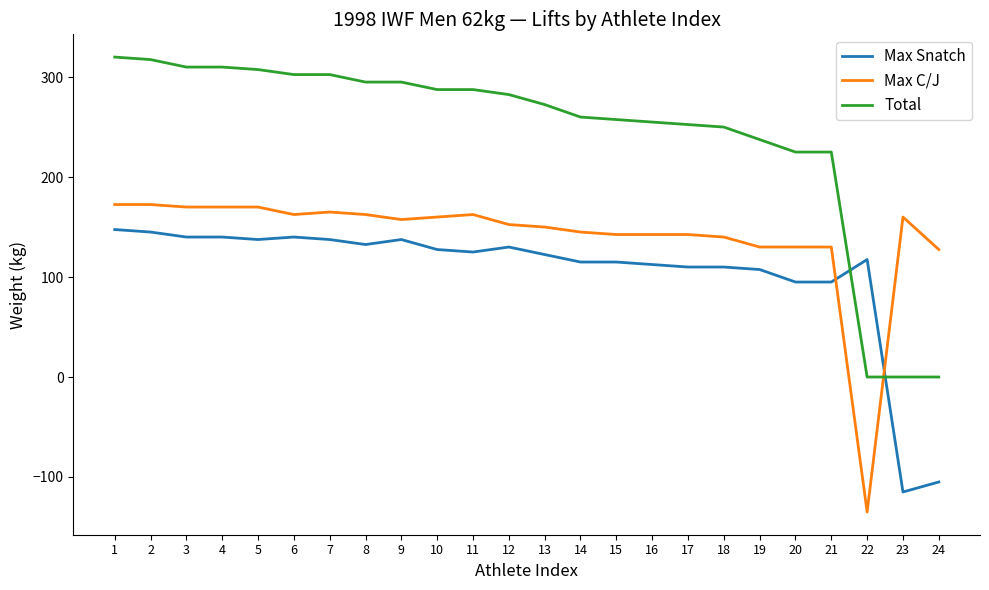

True or false: Max C/J has more than 1 points higher than both neighbors.

True